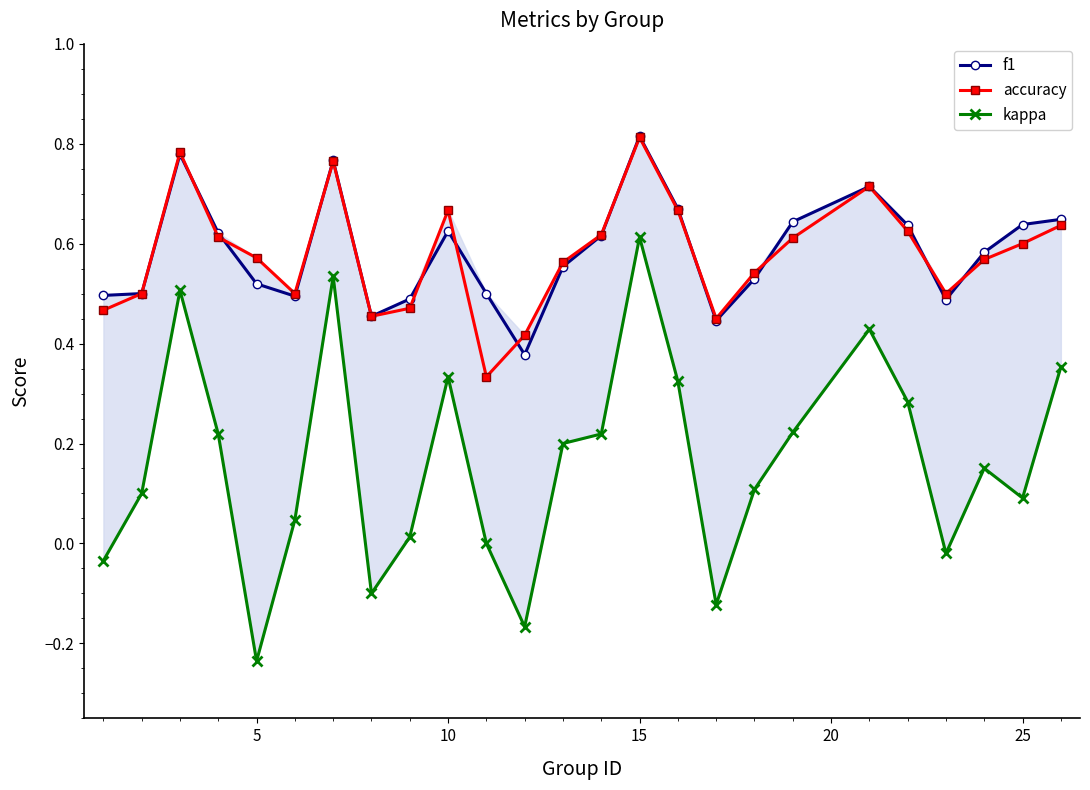

Is this an area chart (filled region under the line)?

No